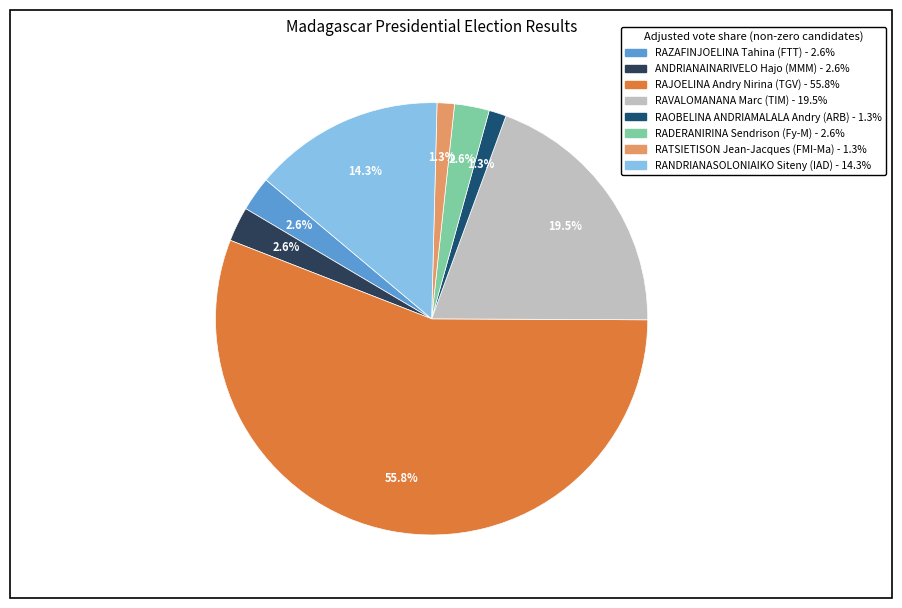

Which slice is the largest?

RAJOELINA Andry Nirina (TGV)